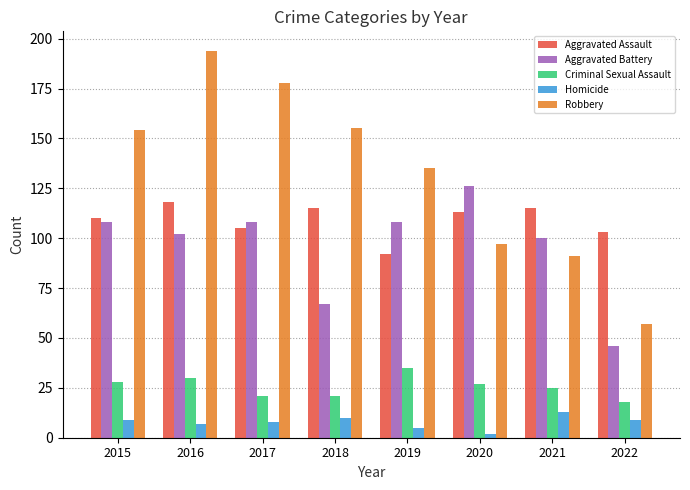

How many groups of bars are there?

8